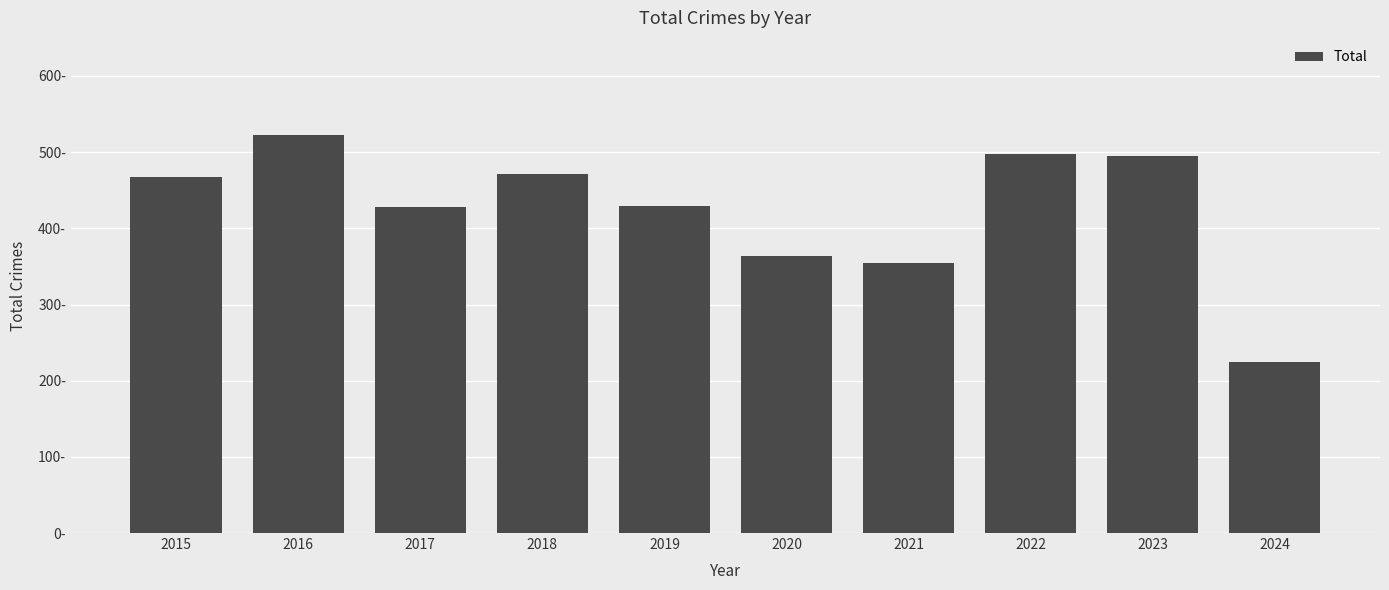

Reading left to right, extract all data points from this chart.

468	522	428	471	429	364	354	498	495	225